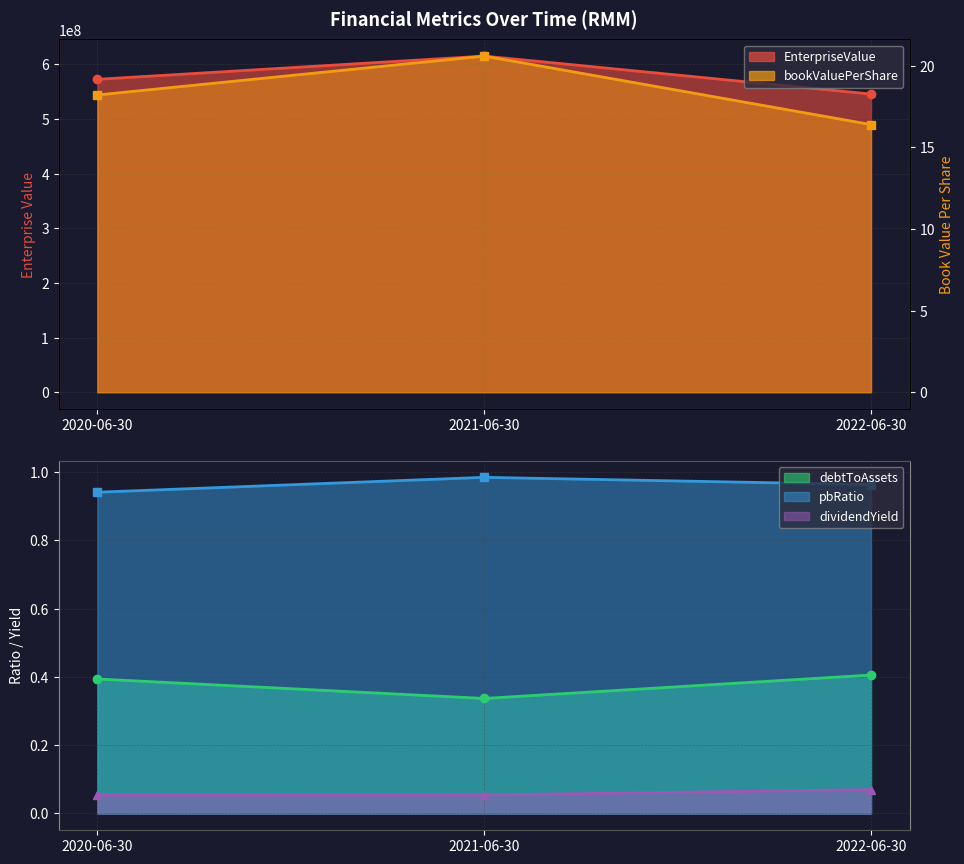

Between 2020-06-30 and 2022-06-30, which series saw the biggest shift?

EnterpriseValue